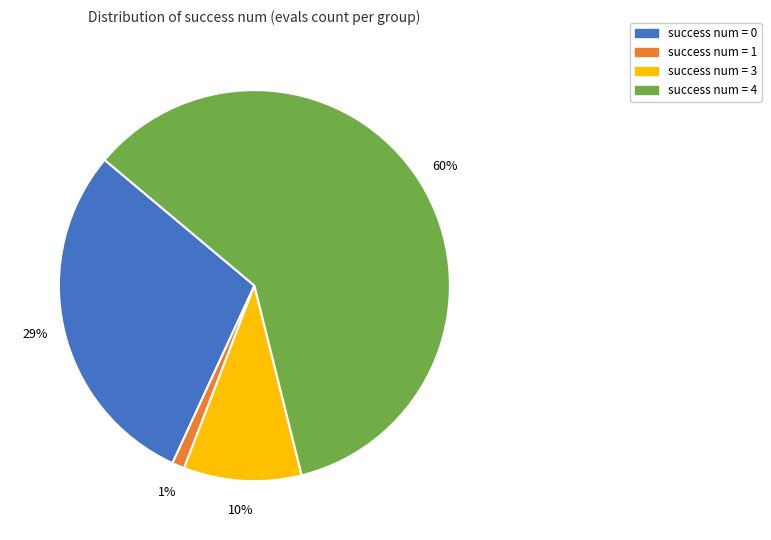

Does any single category account for the majority?

Yes